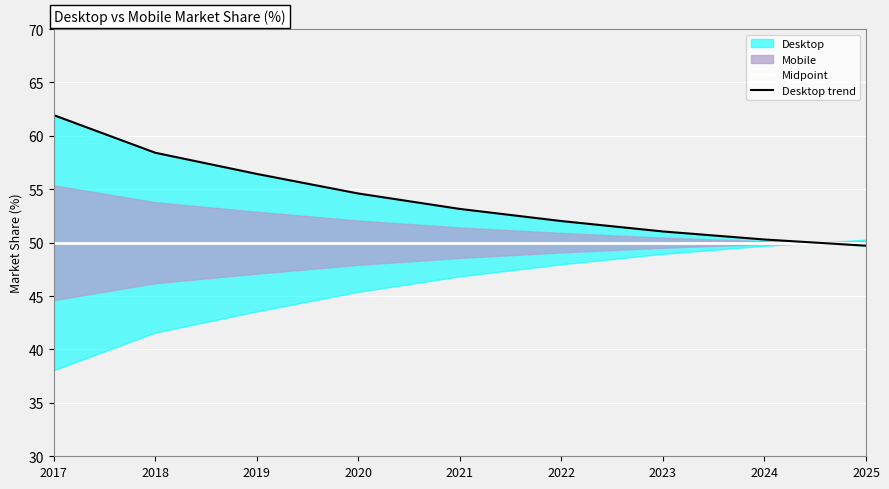

What is the sum of all Midpoint values?

450.0